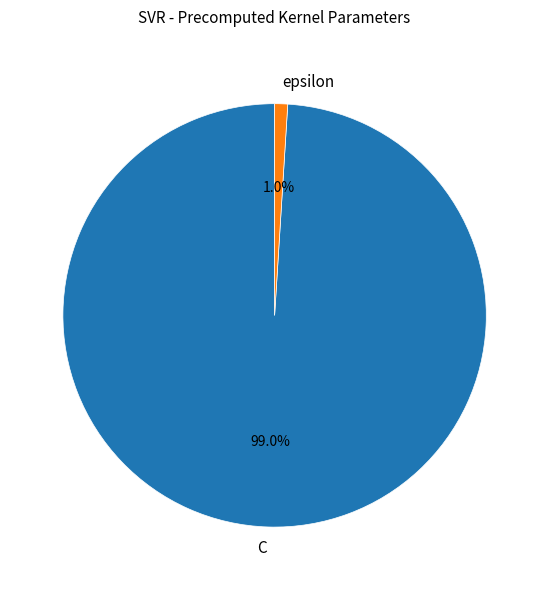

Do C and epsilon together represent more than half of the pie?

Yes